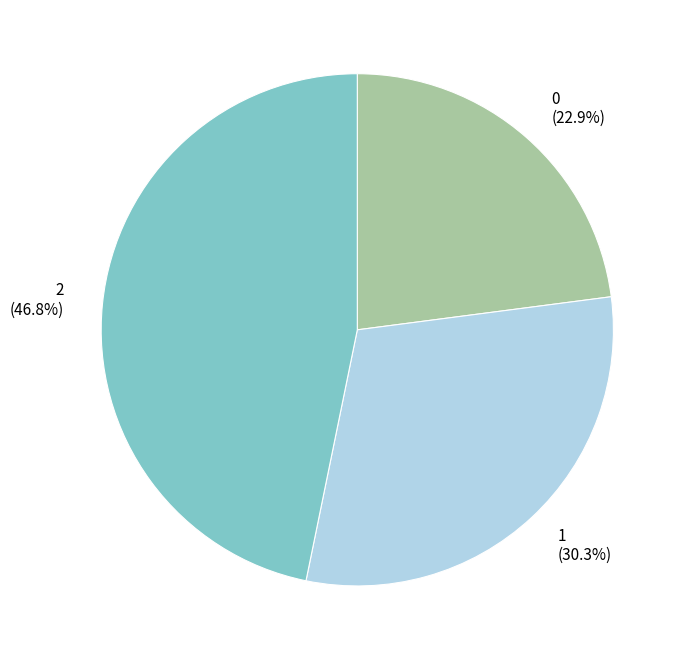

True or false: 2 accounts for 40% of the total.

False